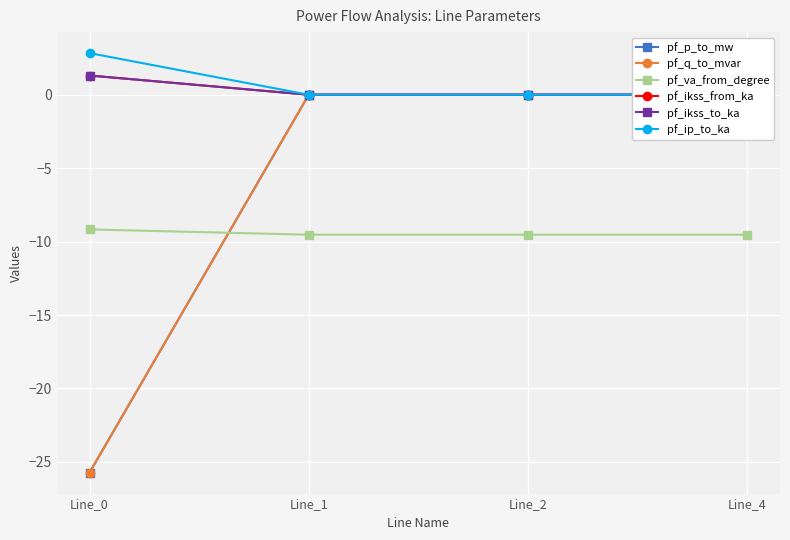

What is the total value across all series at Line_1?

-9.5